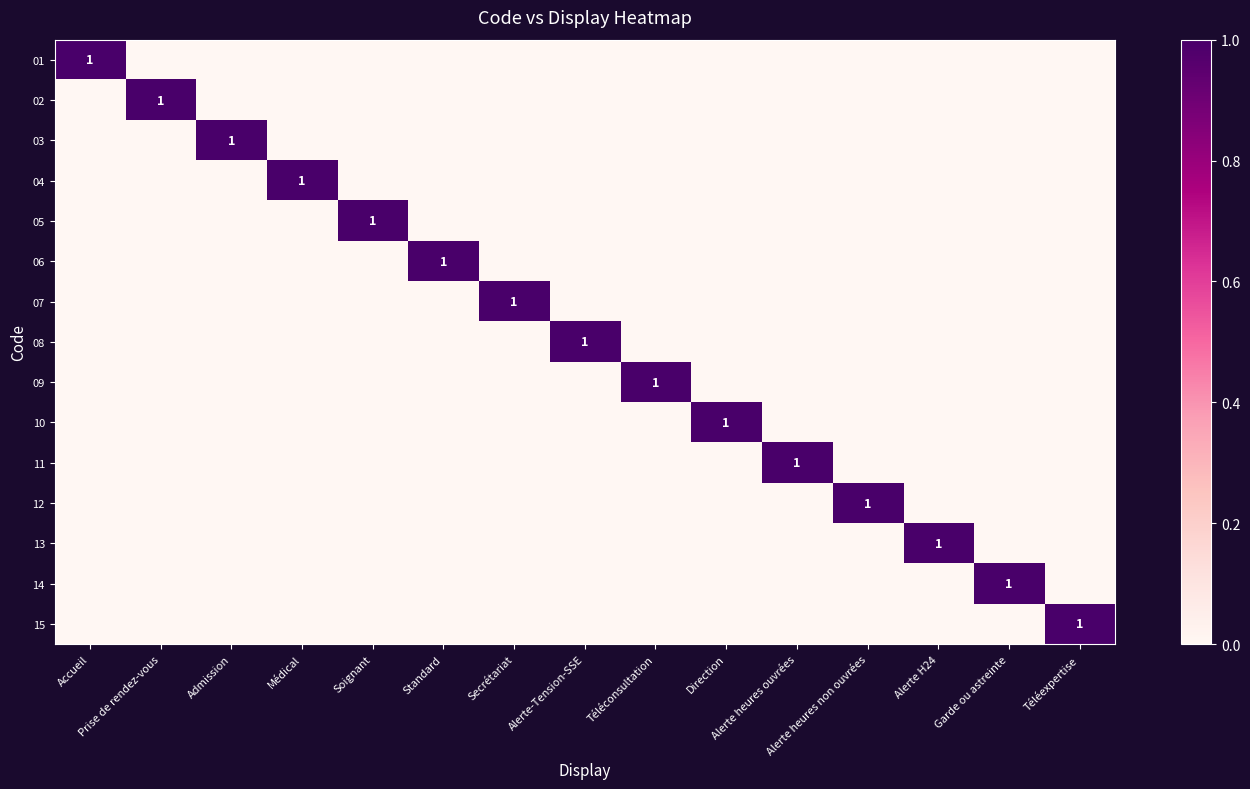

Rank the categories by 11 value from lowest to highest.

Accueil, Prise de rendez-vous, Admission, Médical, Soignant, Standard, Secrétariat, Alerte-Tension-SSE, Téléconsultation, Direction, Alerte heures non ouvrées, Alerte H24, Garde ou astreinte, Téléexpertise, Alerte heures ouvrées